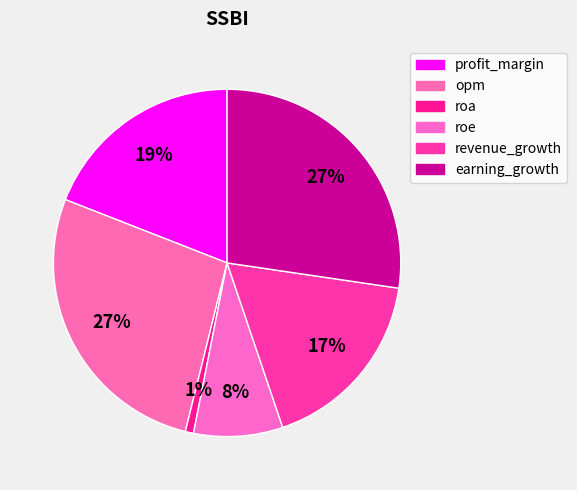

To the nearest percent, what portion does opm represent?

27%